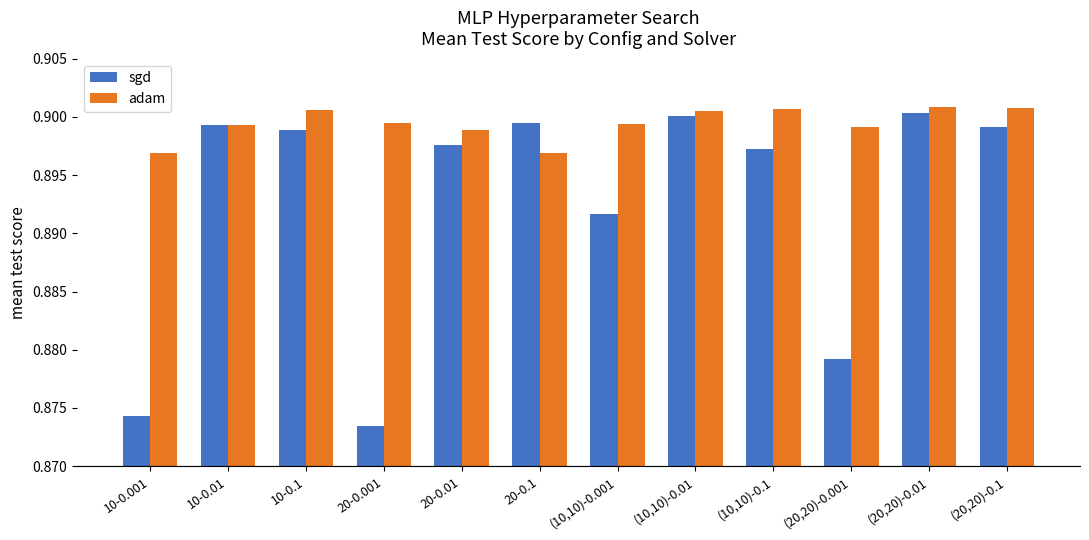

At which label does sgd reach its minimum?

20-0.001